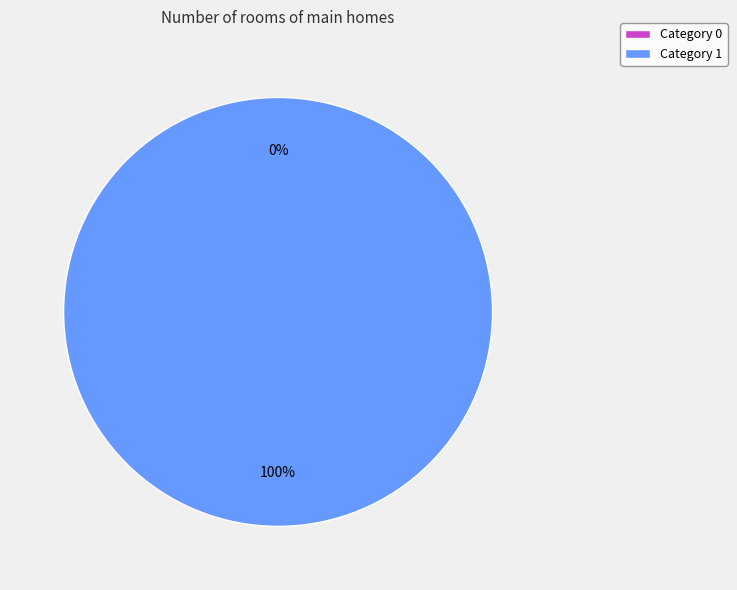

Is it true that 0 is 12% of the pie?

False